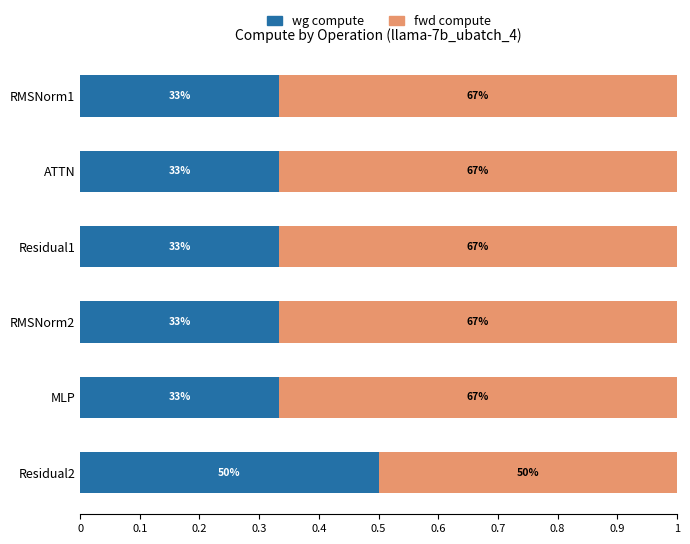

What position from the left is Residual2?

6